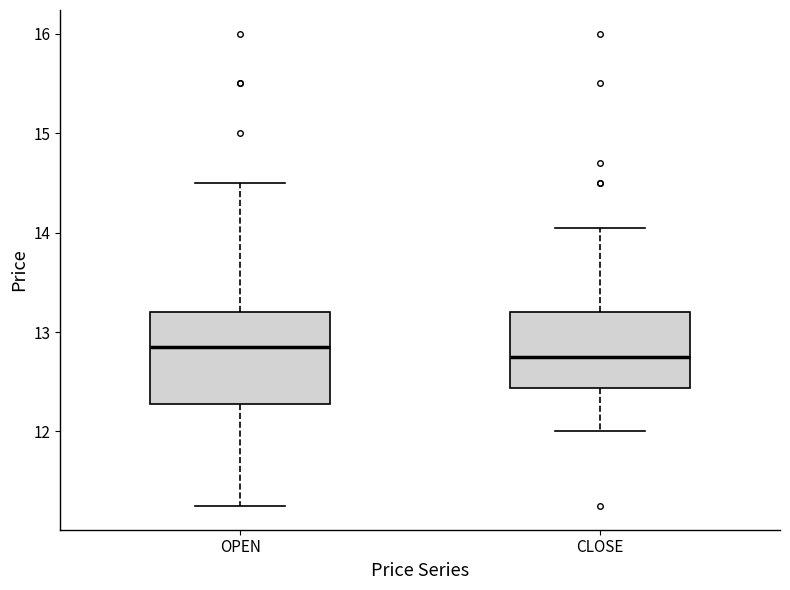

Which box's median line is the highest?

OPEN